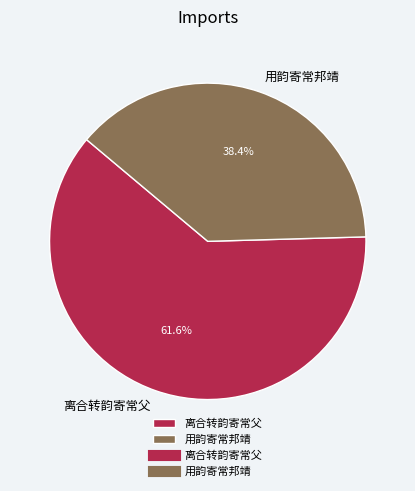

What percentage is the 离合转韵寄常父 slice, to the nearest percent?

62%